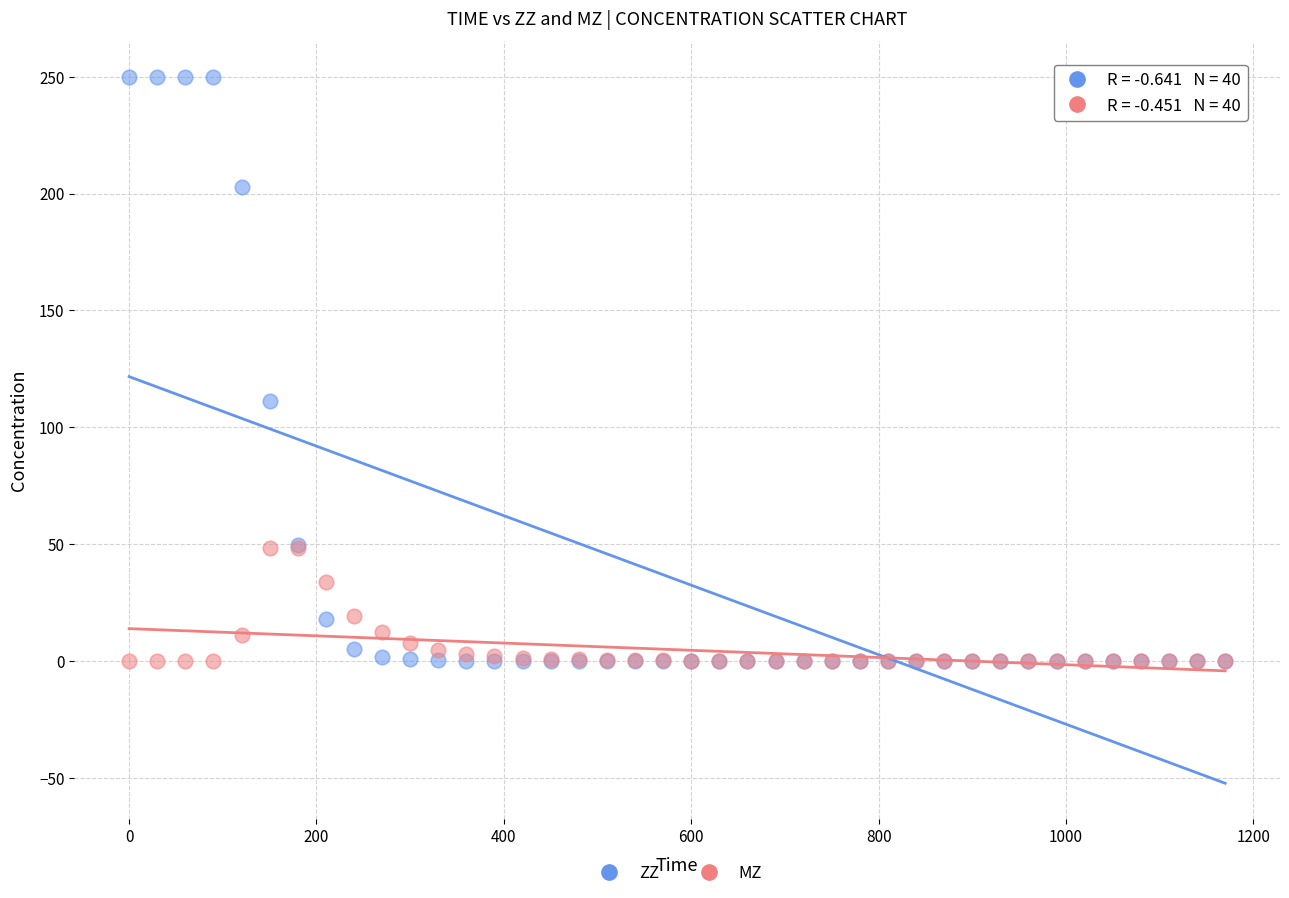

Across all series, what Y value is closest to 125?

111.5